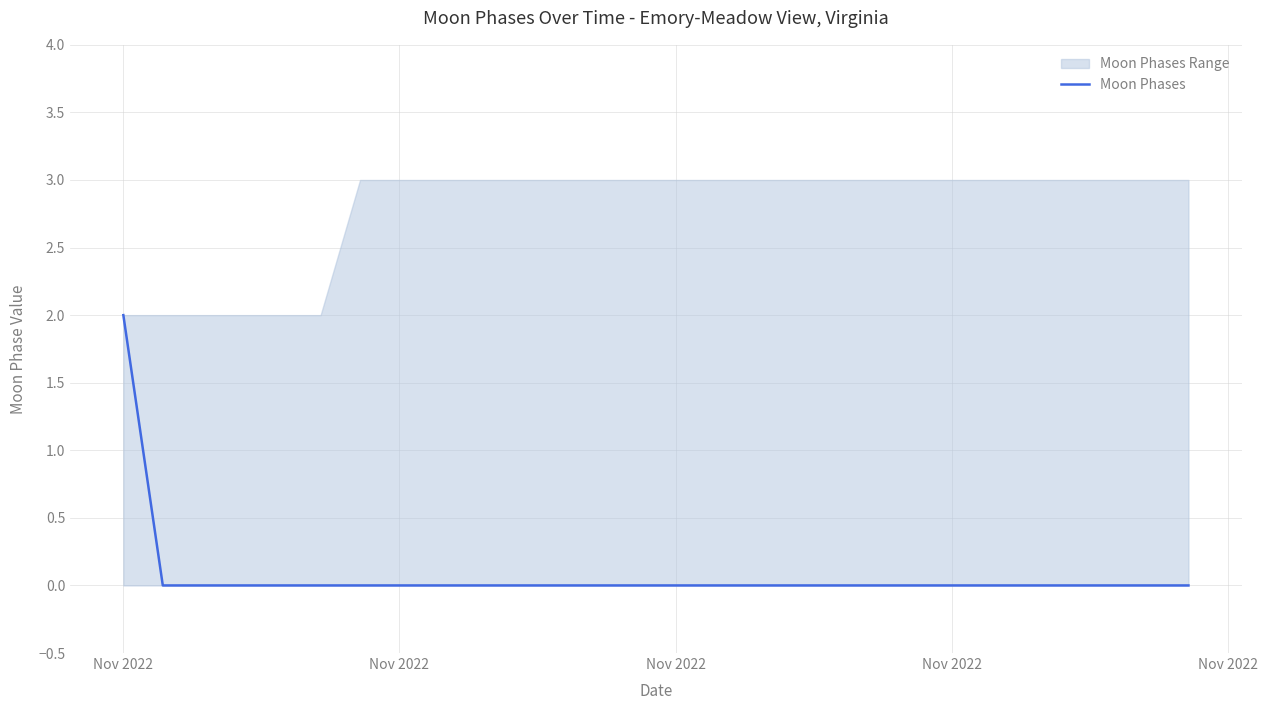

How many lines are shown in the chart?

1